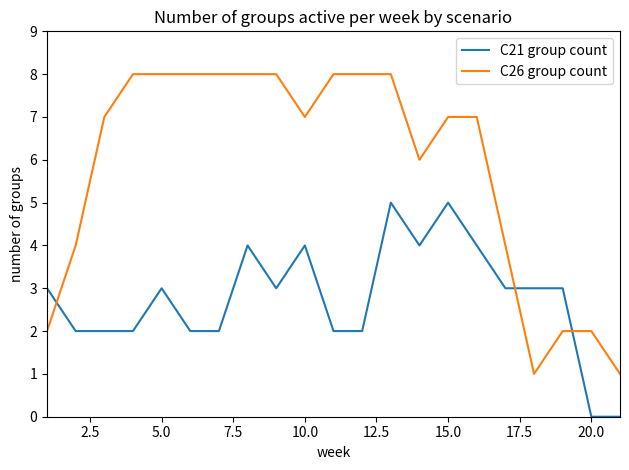

Which series has the largest total across all categories?

C26 group count